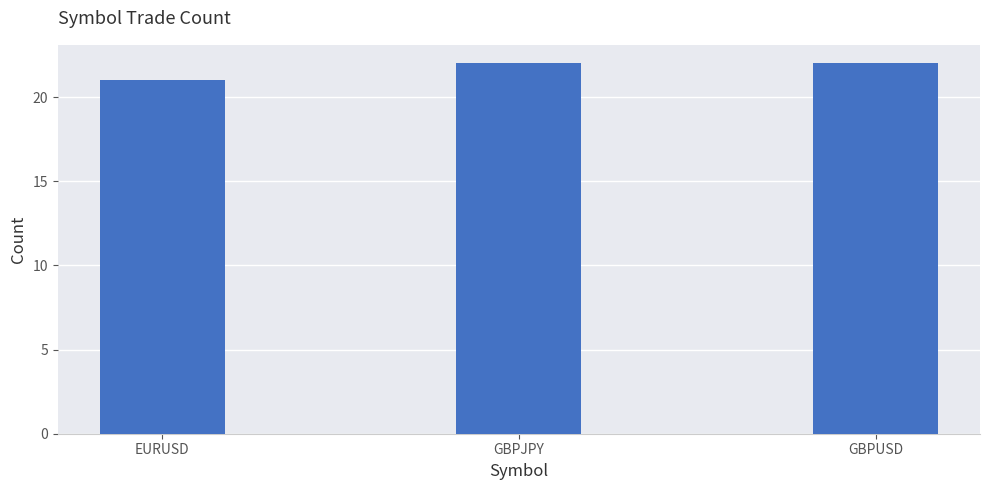

What is the greatest value displayed?

22